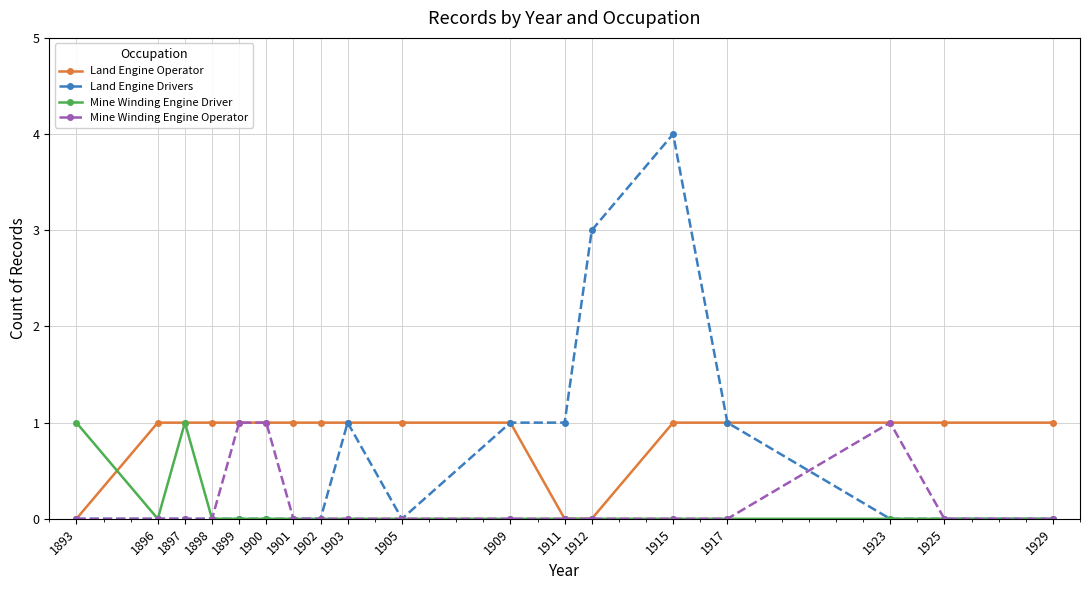

At which category does the chart reach its peak across all series?

1915